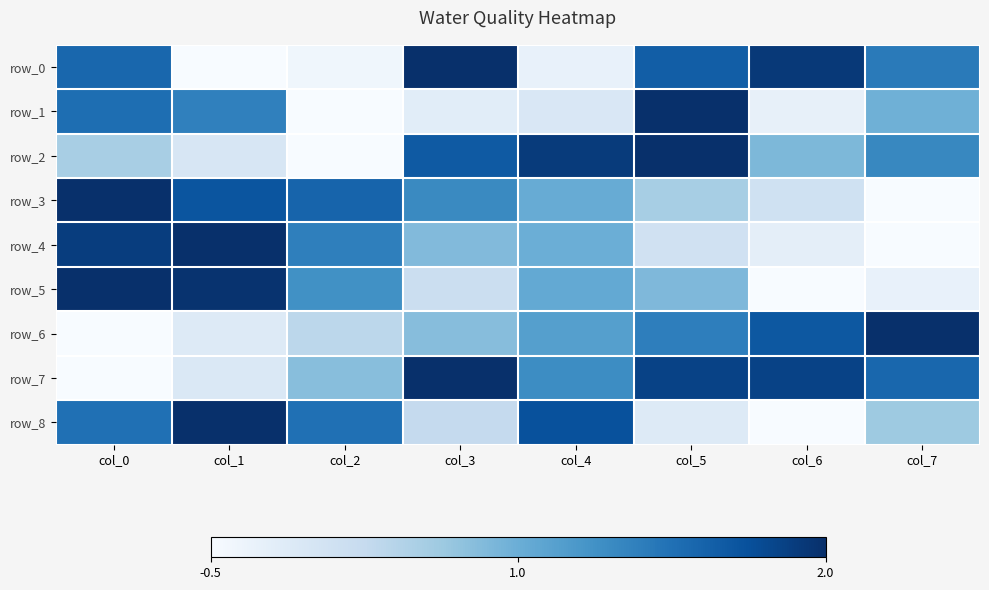

What is the total value across all series at col_2?

3.6